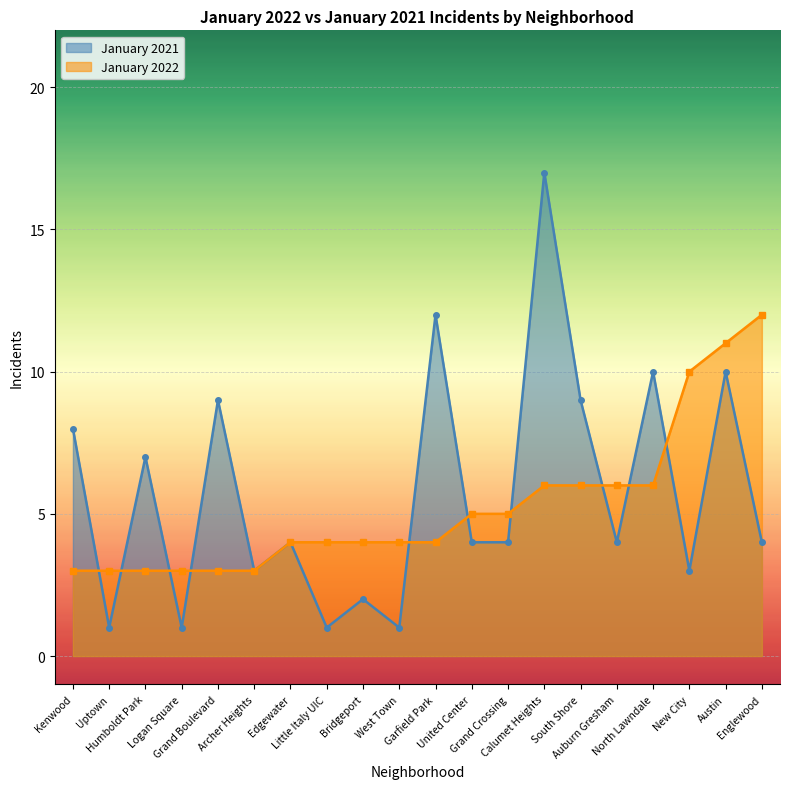

How many lines are shown in the chart?

2